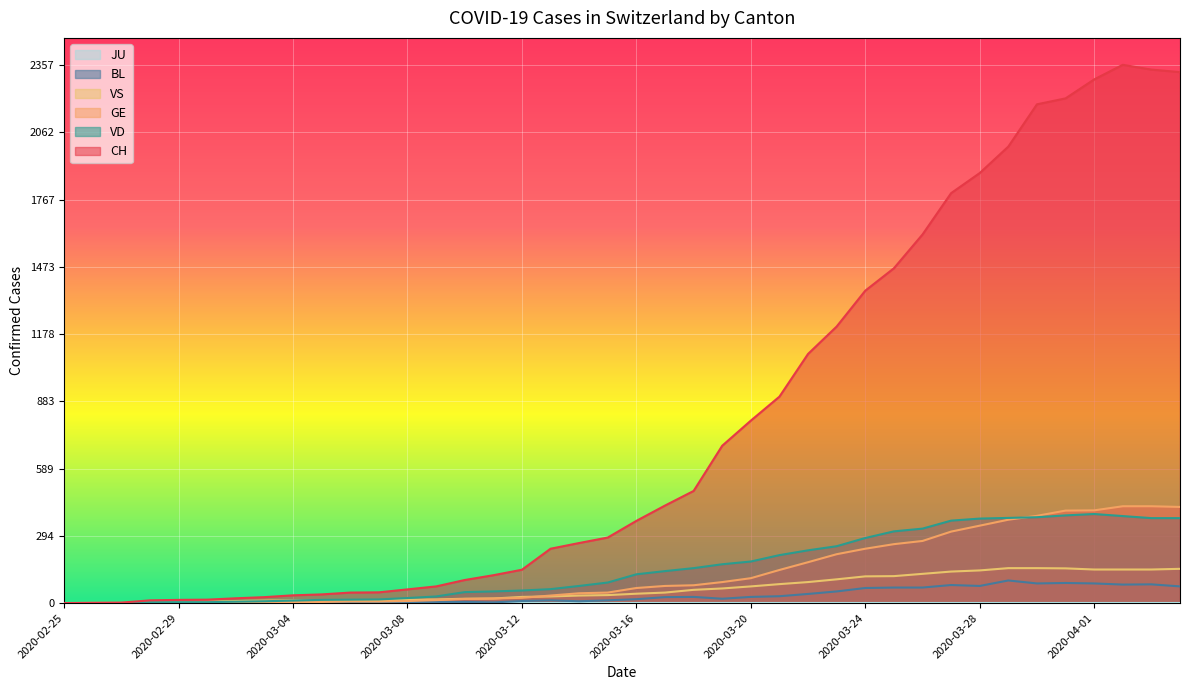

How many distinct data groups are displayed?

6